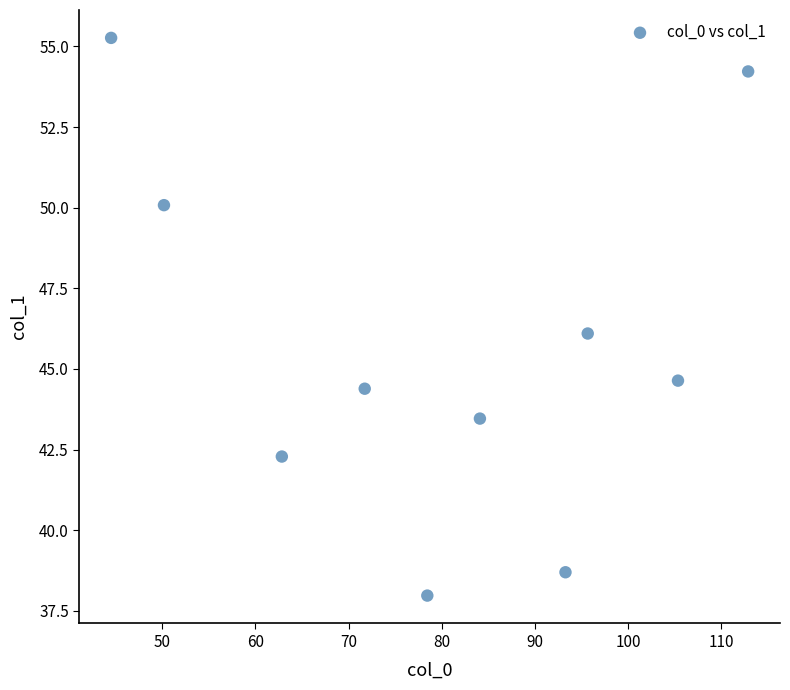

What is the range of X values (max minus min)?

68.4